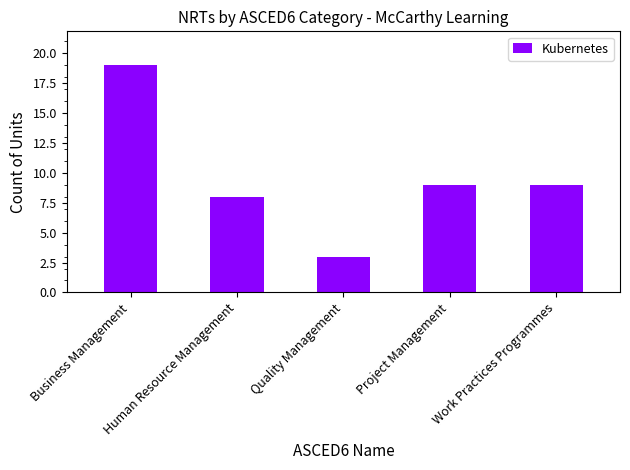

The chart shows a value of 7 at Business Management. True or false?

False